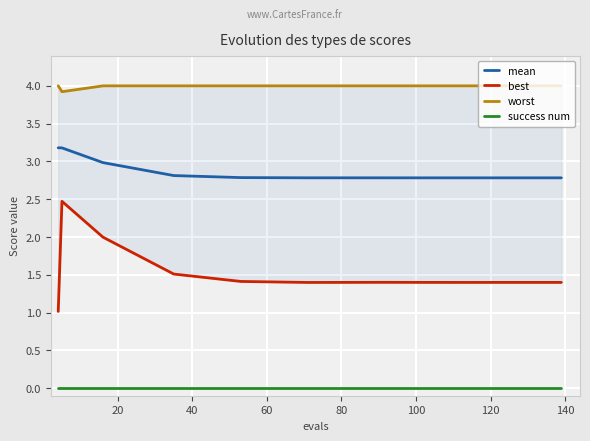

Which series has the widest spread of values?

best